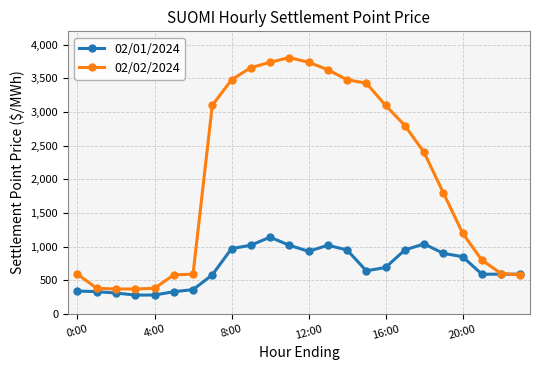

What is the difference between the second highest and minimum values in the 02/02/2024 series?

3370